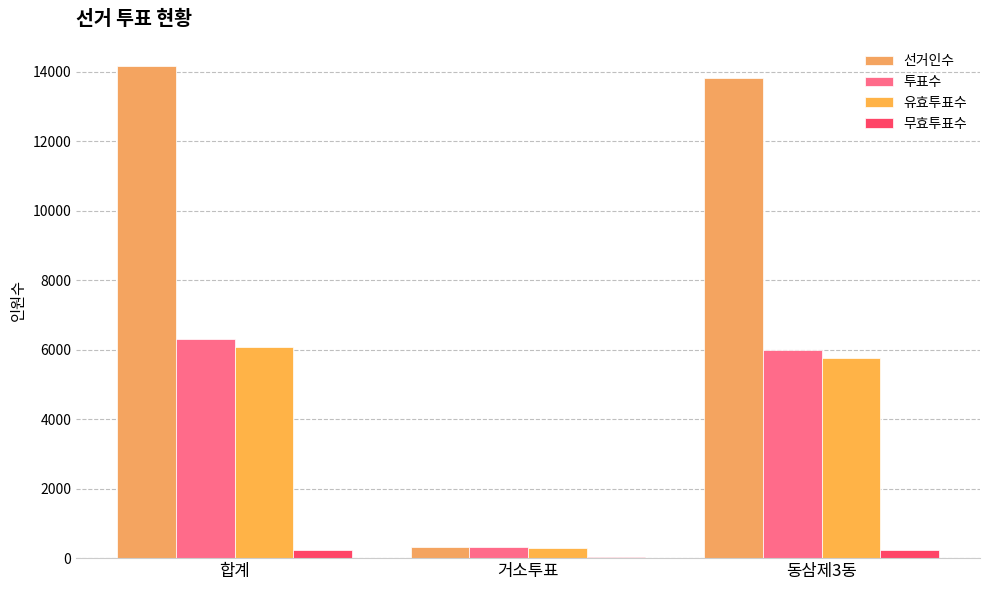

Between 거소투표 and 동삼제3동, which is larger?

동삼제3동